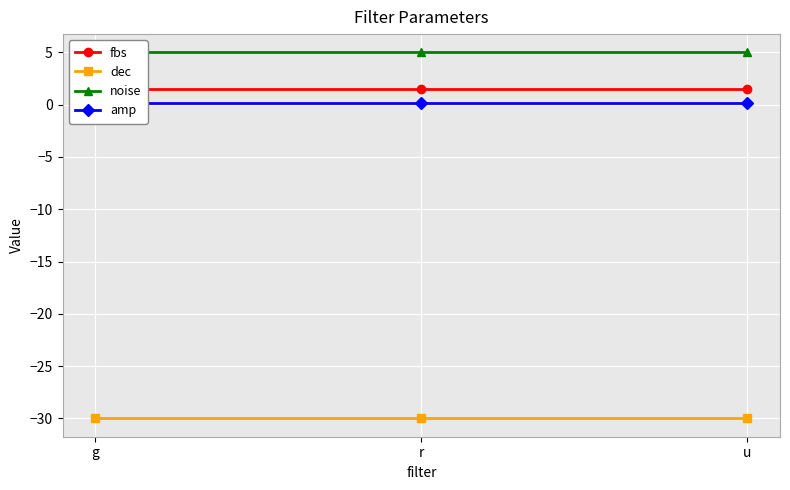

Reading left to right, transcribe all the data shown in this chart.

fbs: g=1.5	r=1.5	u=1.5
dec: g=-30.0	r=-30.0	u=-30.0
noise: g=5.0	r=5.0	u=5.0
amp: g=0.2	r=0.2	u=0.2